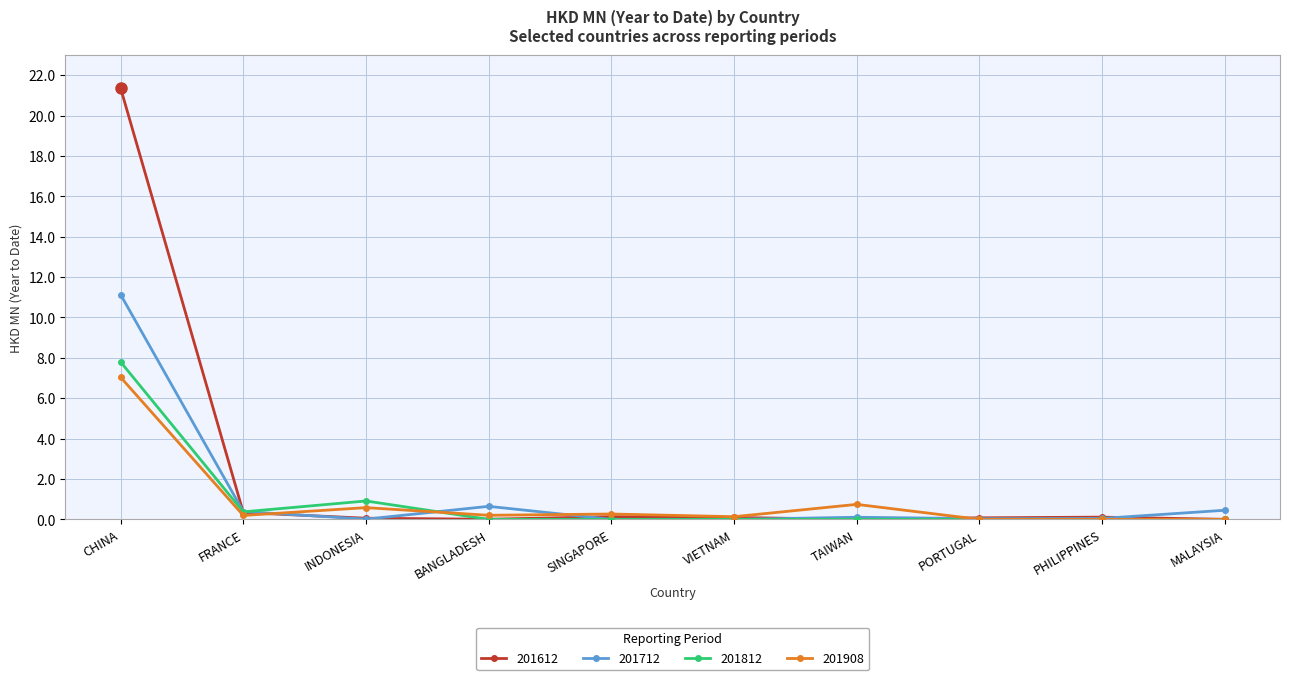

How many series are shown in this chart?

4